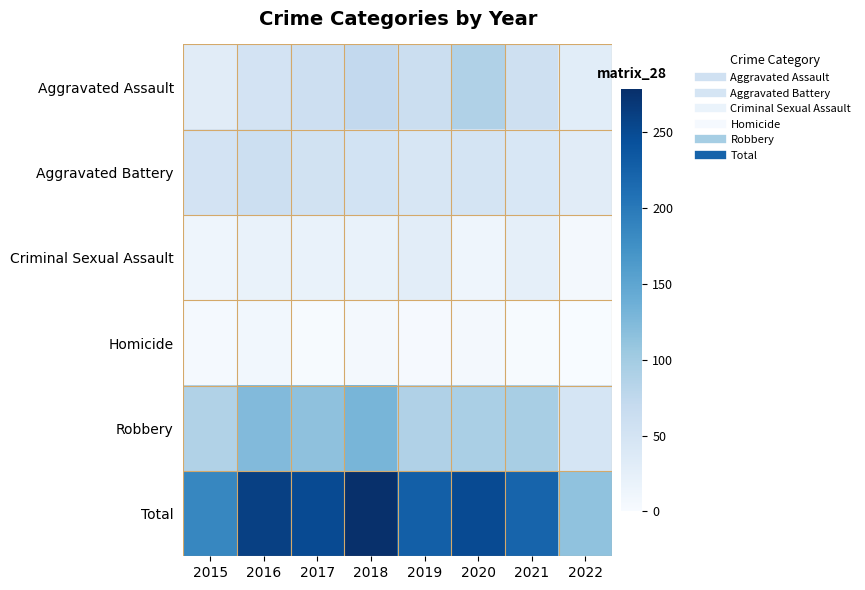

Which category has the highest value across all series?

2018